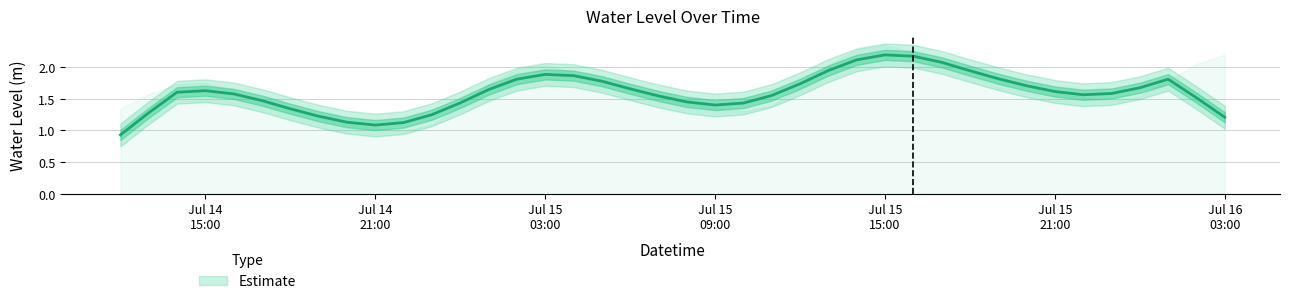

What is the difference between the second highest and minimum values?

1.3